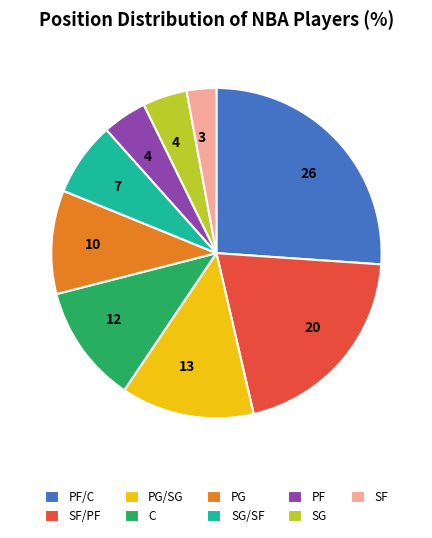

Do PG/SG and SF together represent more than half of the pie?

No